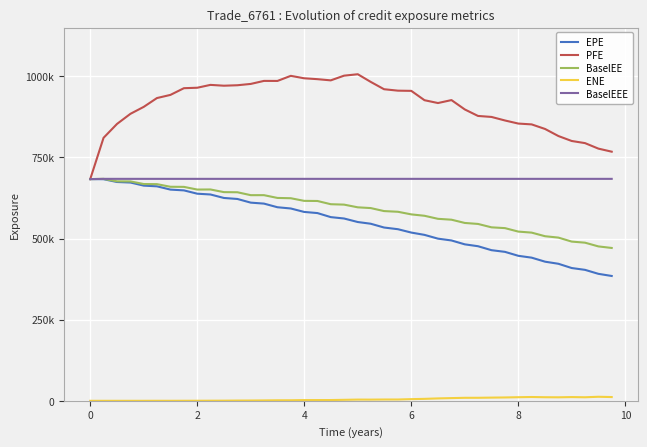

At how many categories does at least one series exceed 601873?

40